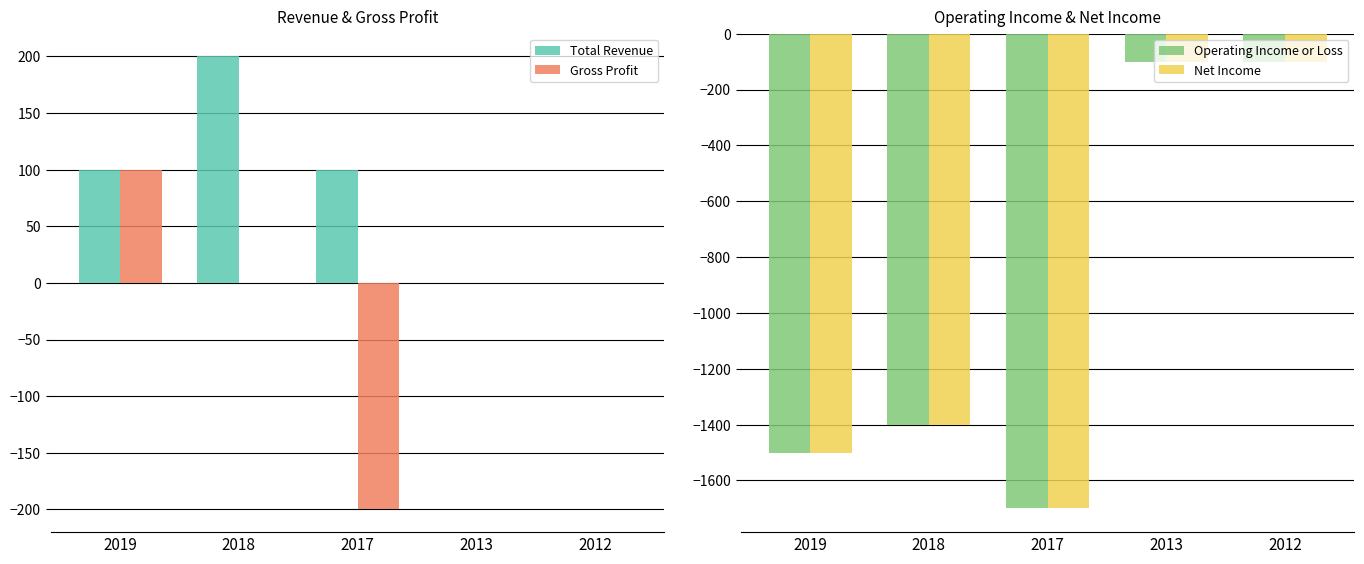

Reading right to left, extract all data points from this chart.

Total Revenue: 0	0	100	200	100
Gross Profit: 0	0	-200	0	100
Operating Income or Loss: -100	-100	-1700	-1400	-1500
Net Income: -100	-100	-1700	-1400	-1500